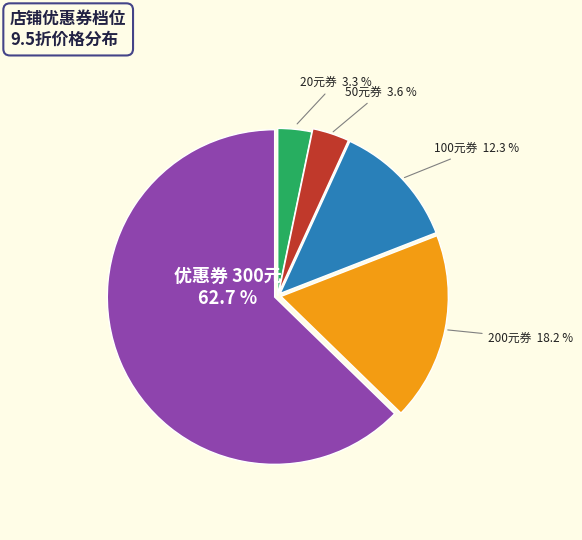

Is there any slice that represents more than half of the pie?

Yes